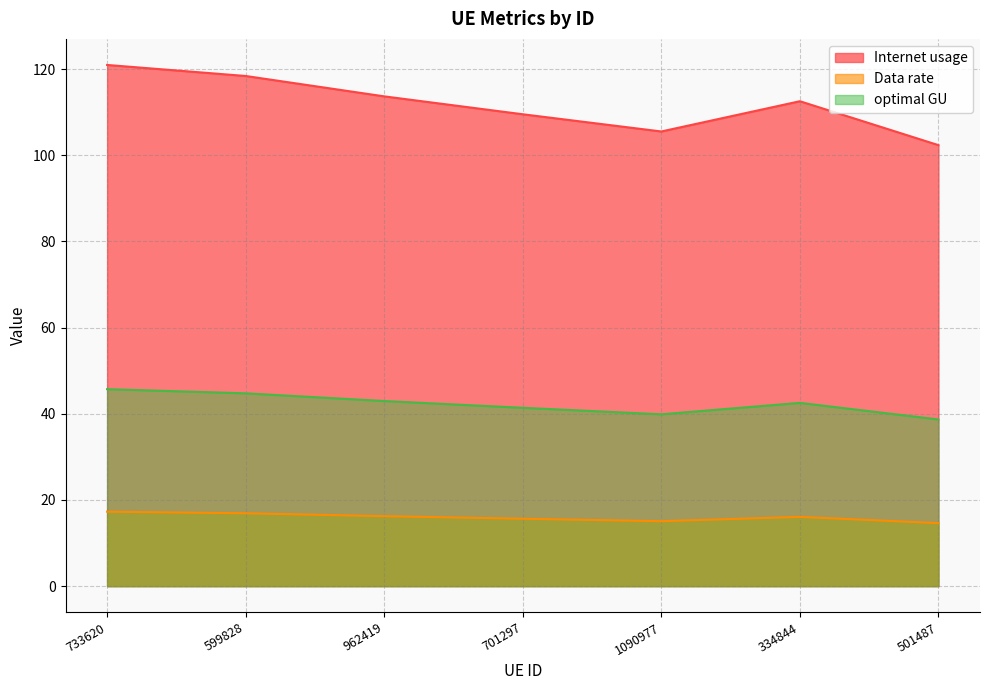

Does the chart have visible grid lines?

Yes